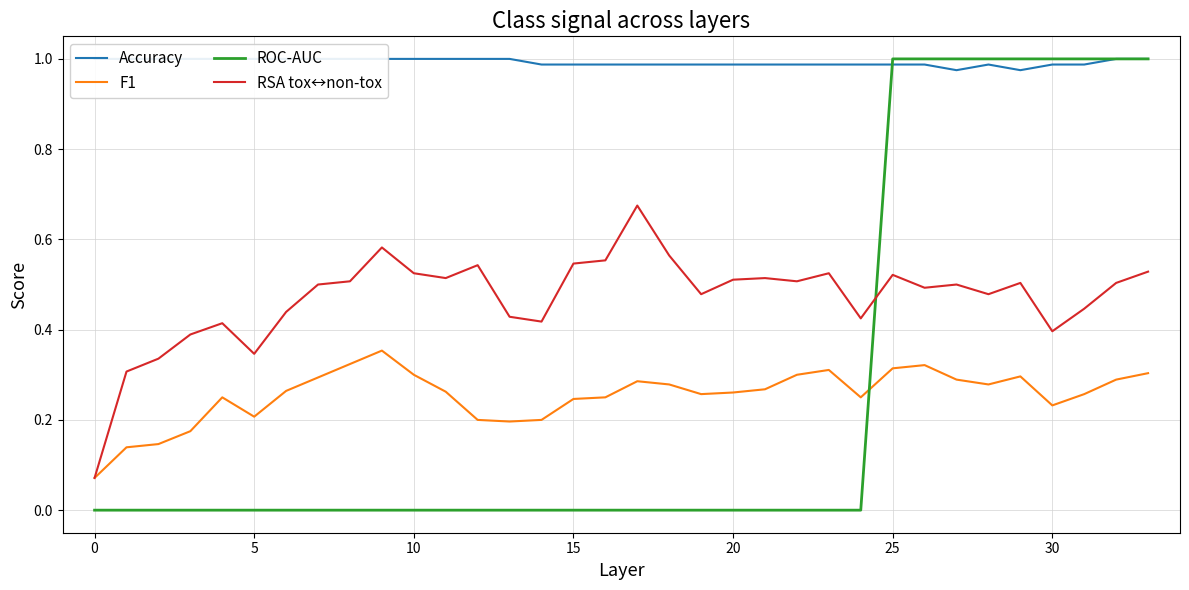

In Accuracy, how many points are higher than both neighbors (excluding endpoints)?

1